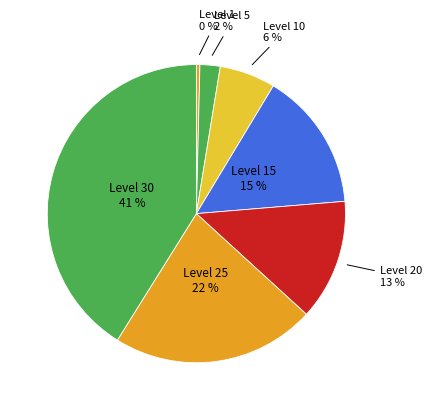

Do Level 15 and Level 20 together represent more than half of the pie?

No